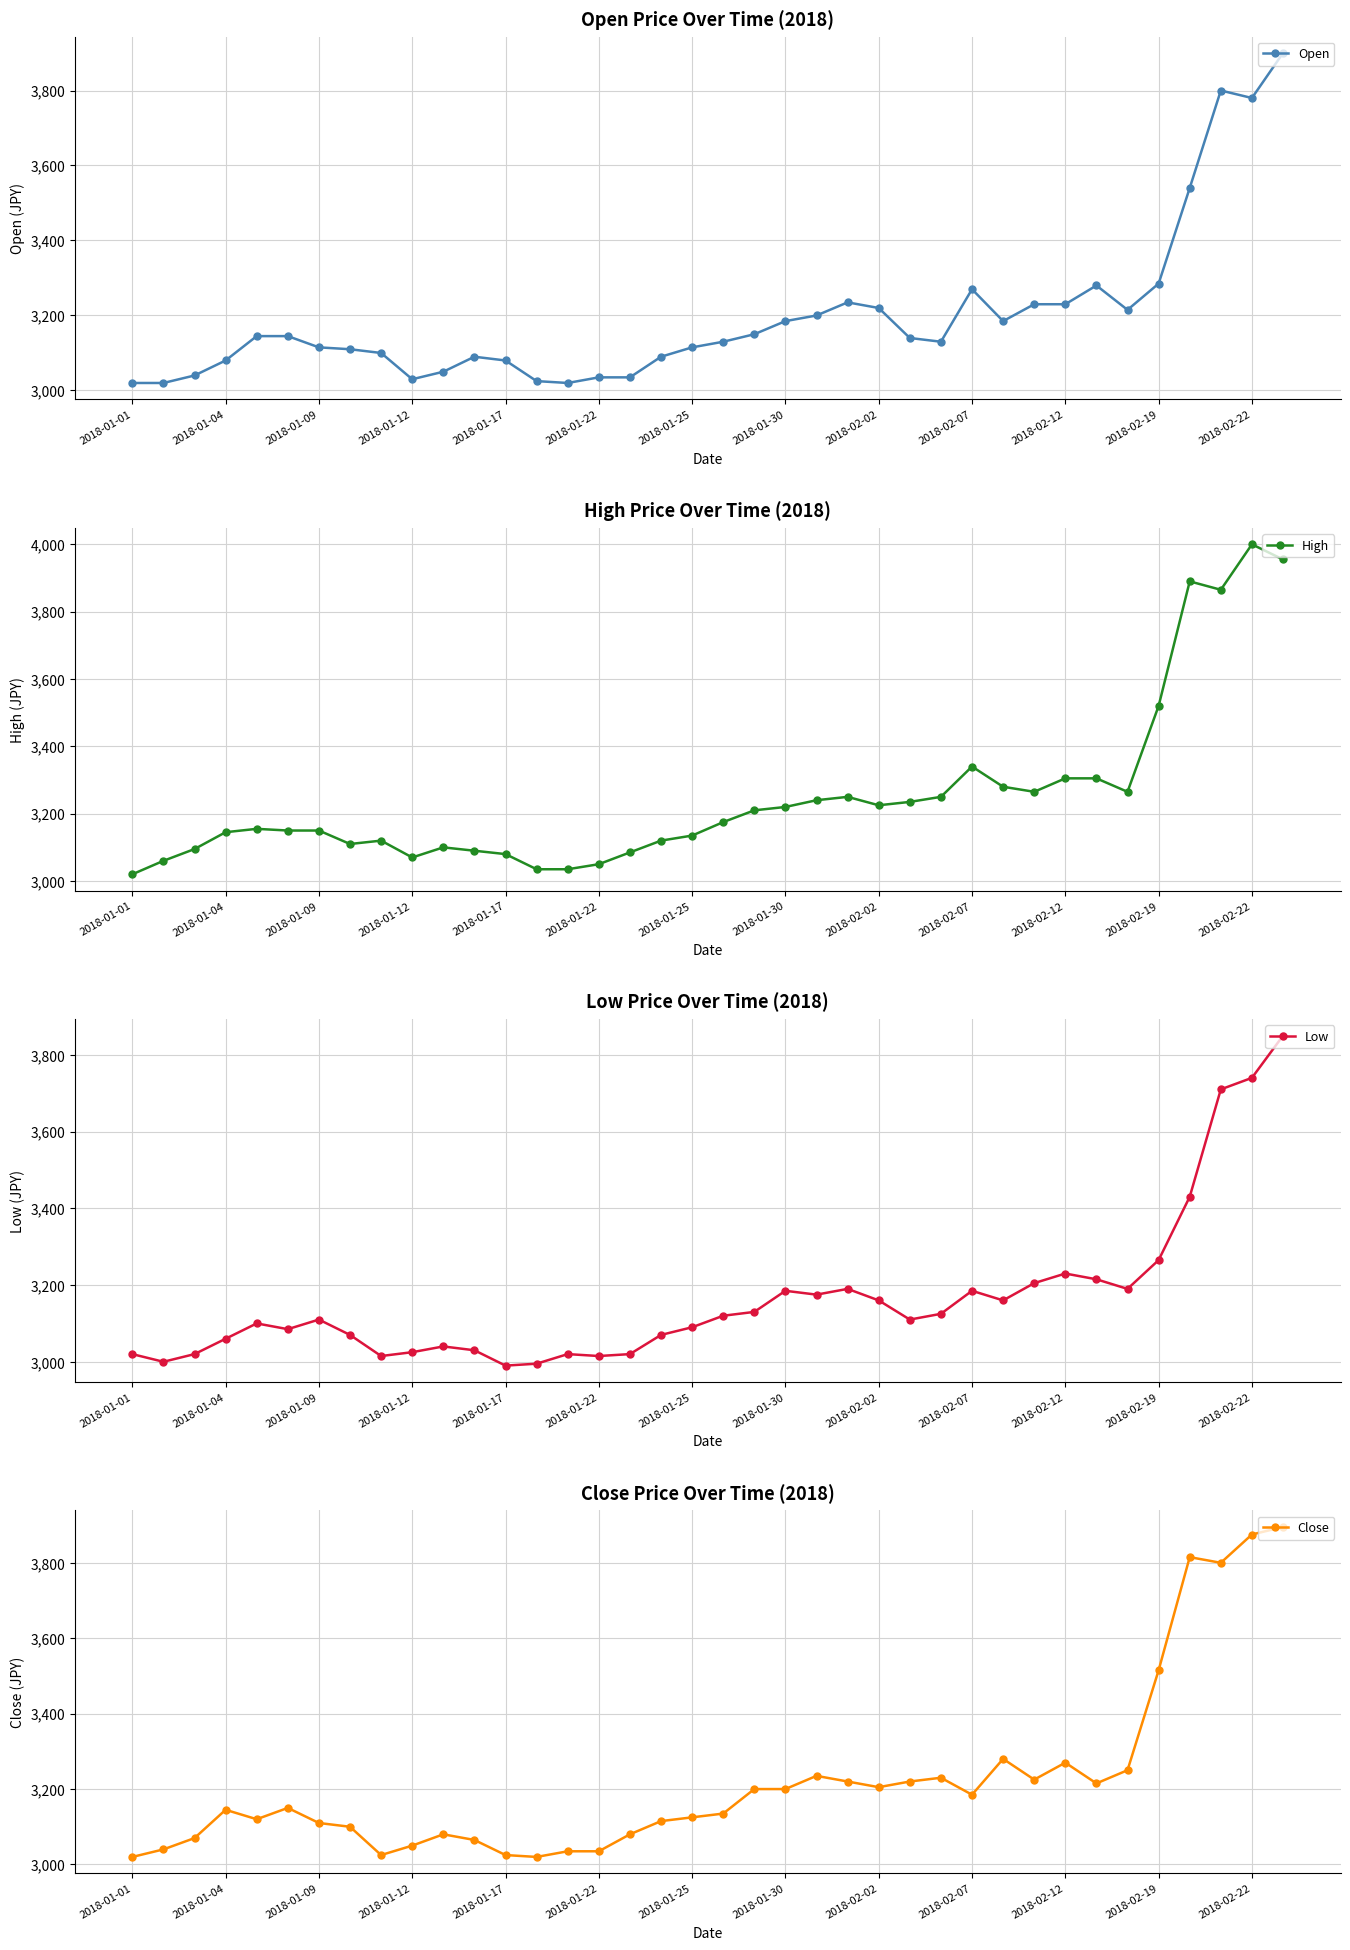

Which series has the widest spread of values?

High